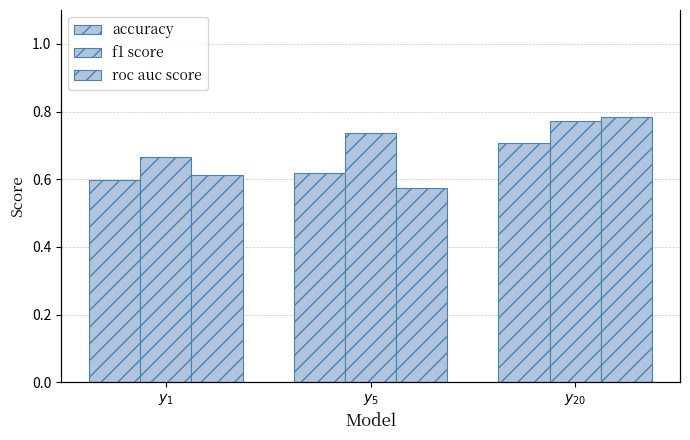

What is the highest value of the roc auc score series?

0.8